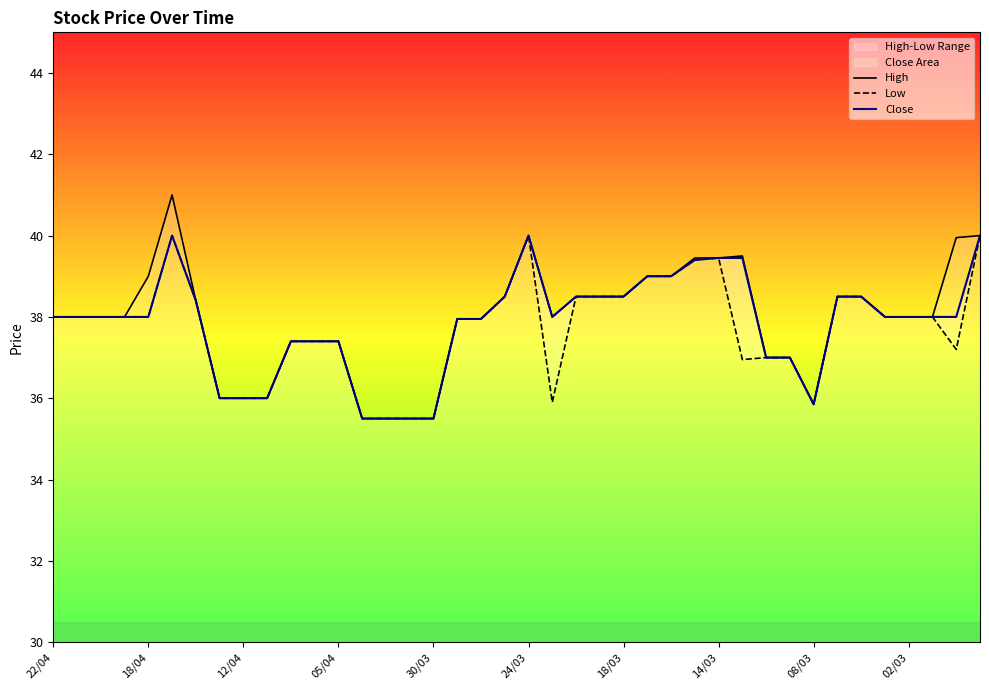

Does the chart display data point markers on the line(s)?

No